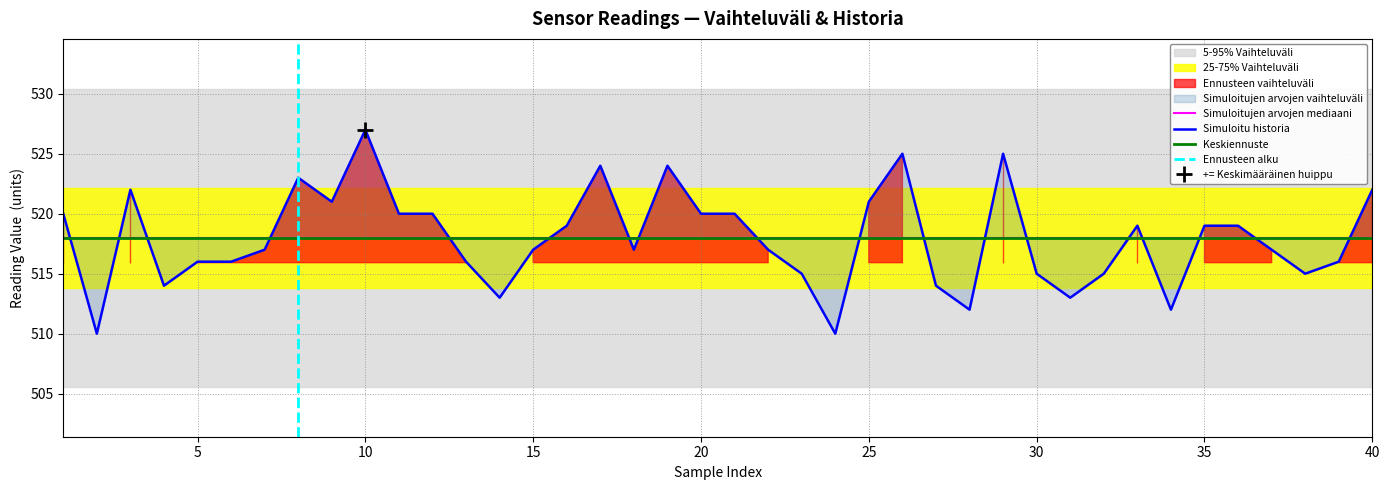

What is the difference between the values at 10 and 40?

5